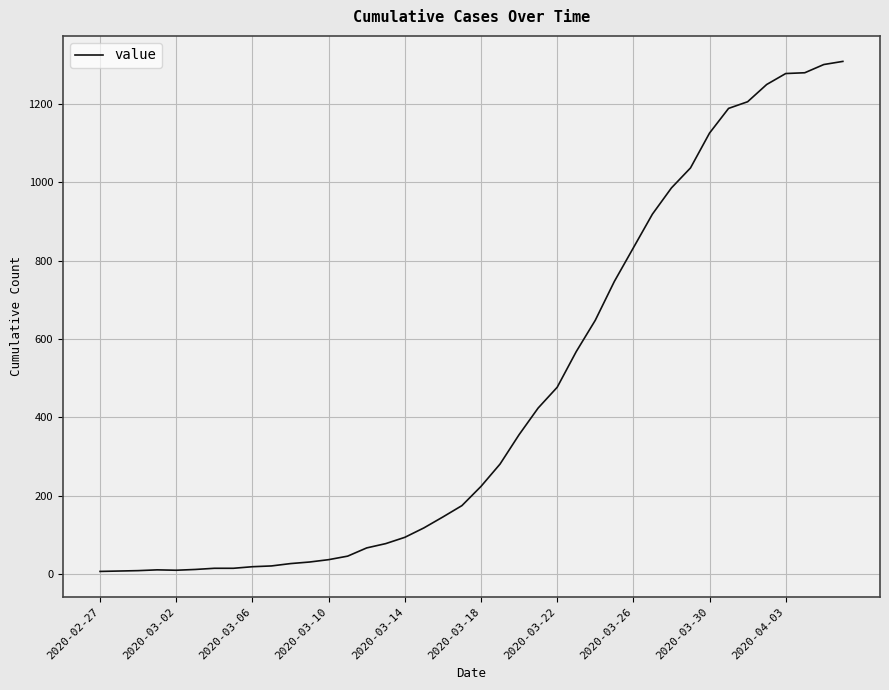

Does the chart have visible grid lines?

Yes